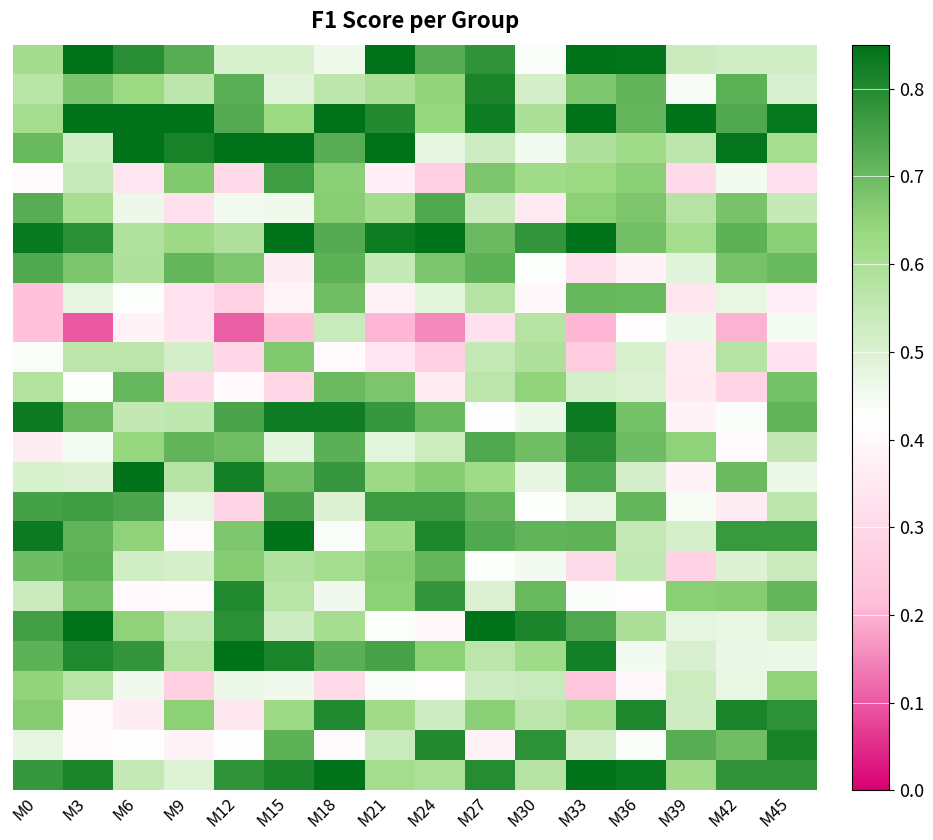

What is the total value across all series at M3?

15.5